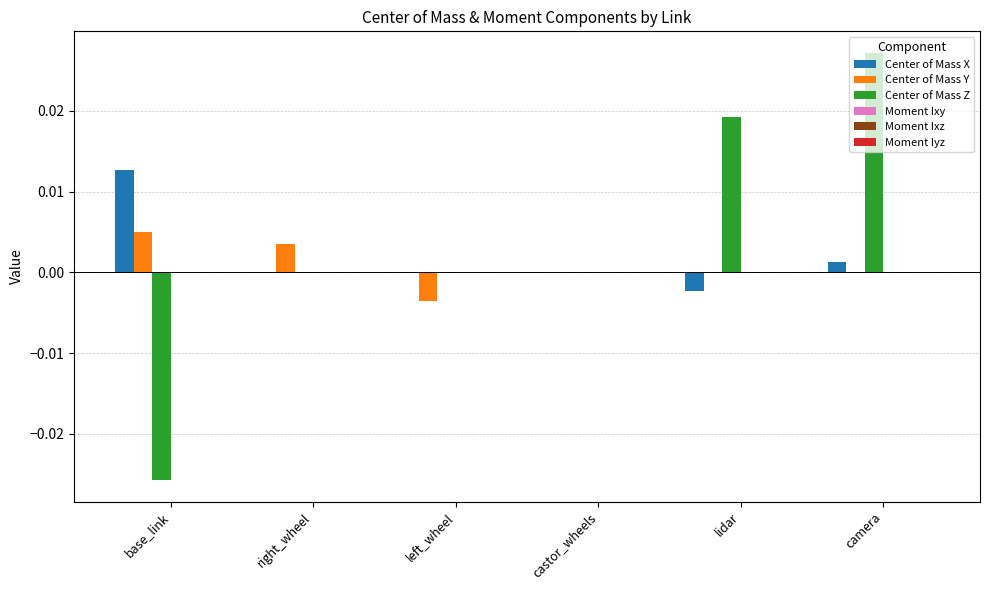

Which series changed the most between base_link and castor_wheels?

Center of Mass Z